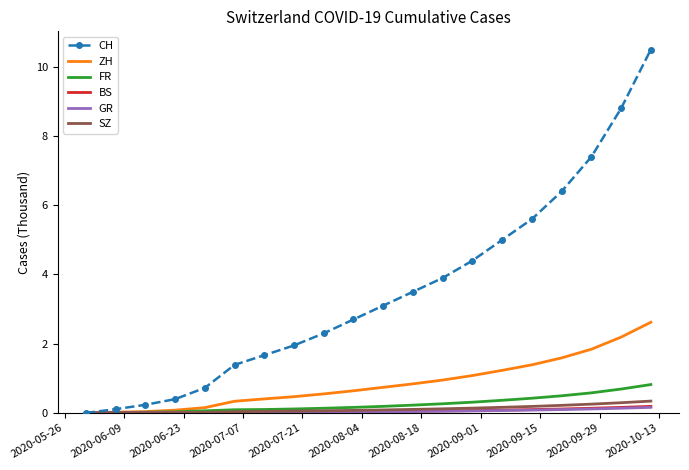

Which series has the widest spread of values?

CH